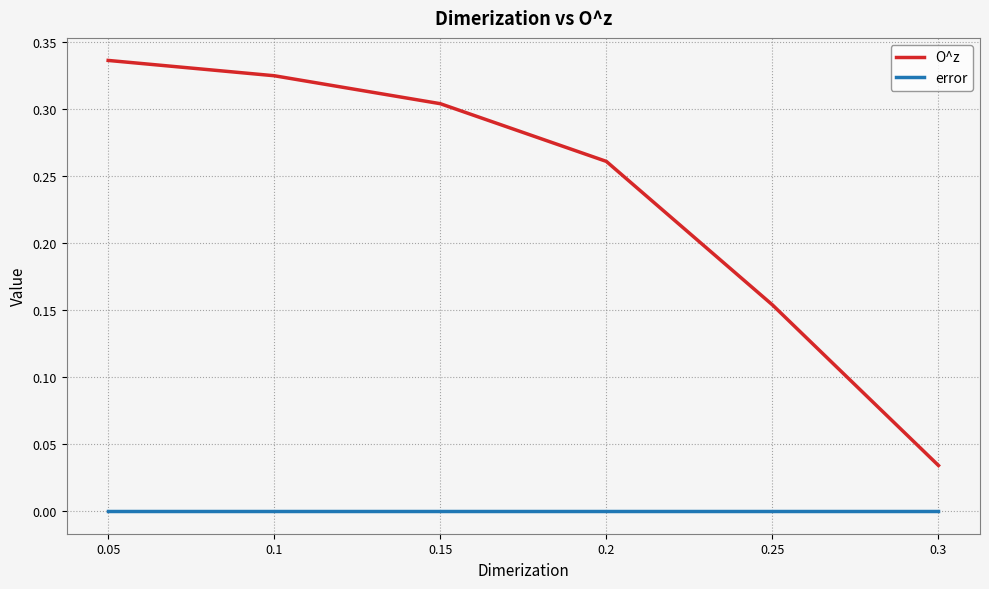

Is the value of error at 0.05 greater than the value of O^z at 0.3?

No